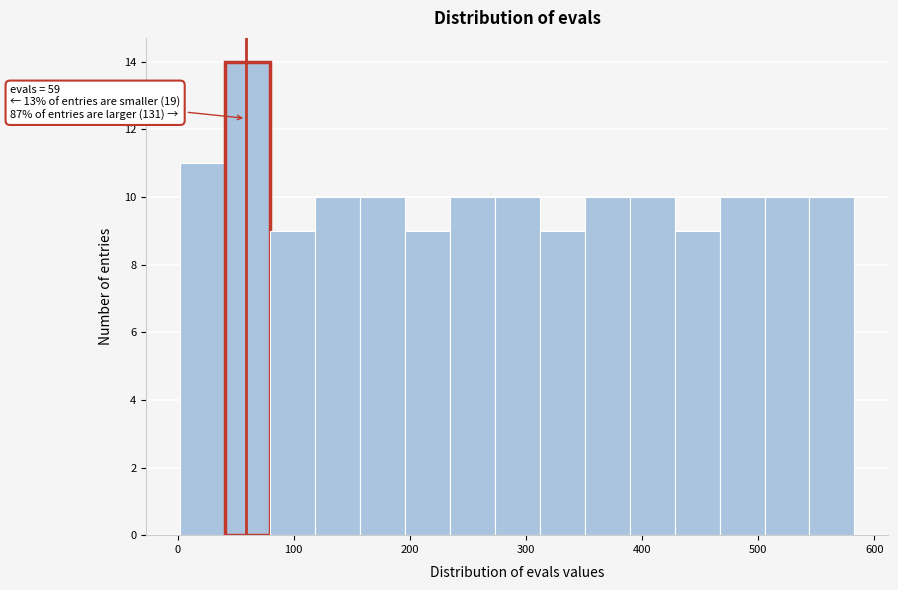

Around what value on the x-axis is the tallest bar? Give the approximate position of its centre, as read against the axis.

60